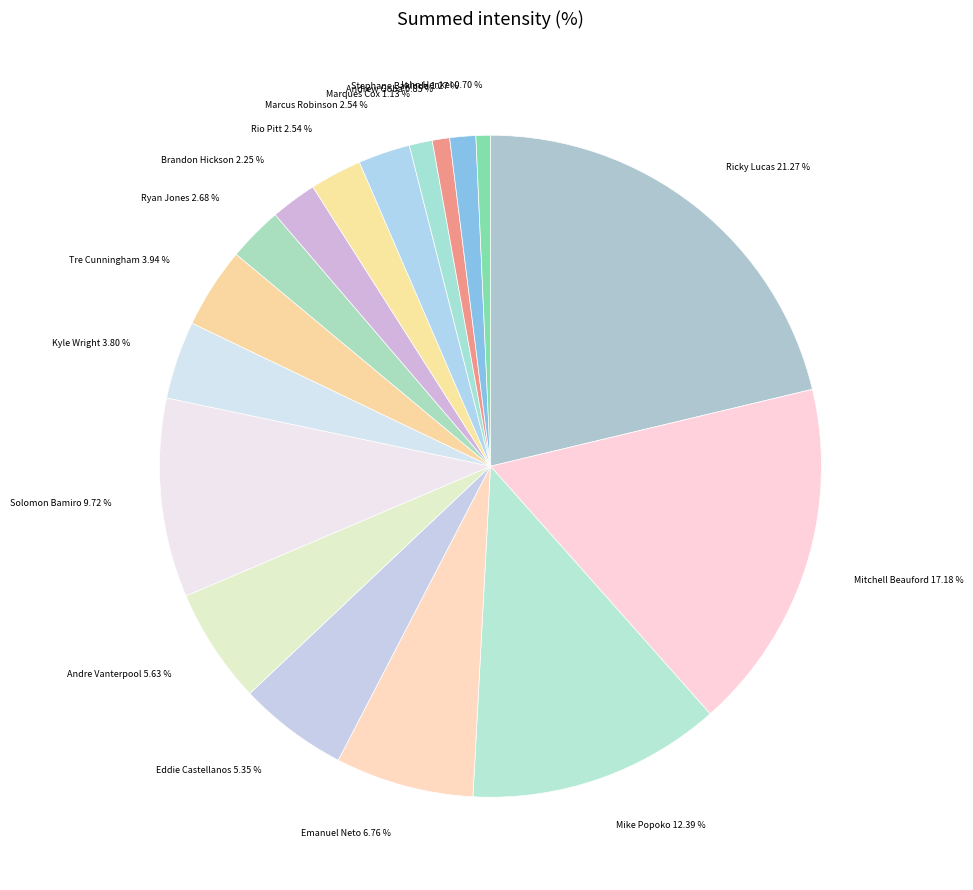

To the nearest percent, what is the difference between the largest and smallest slice percentages?

21%